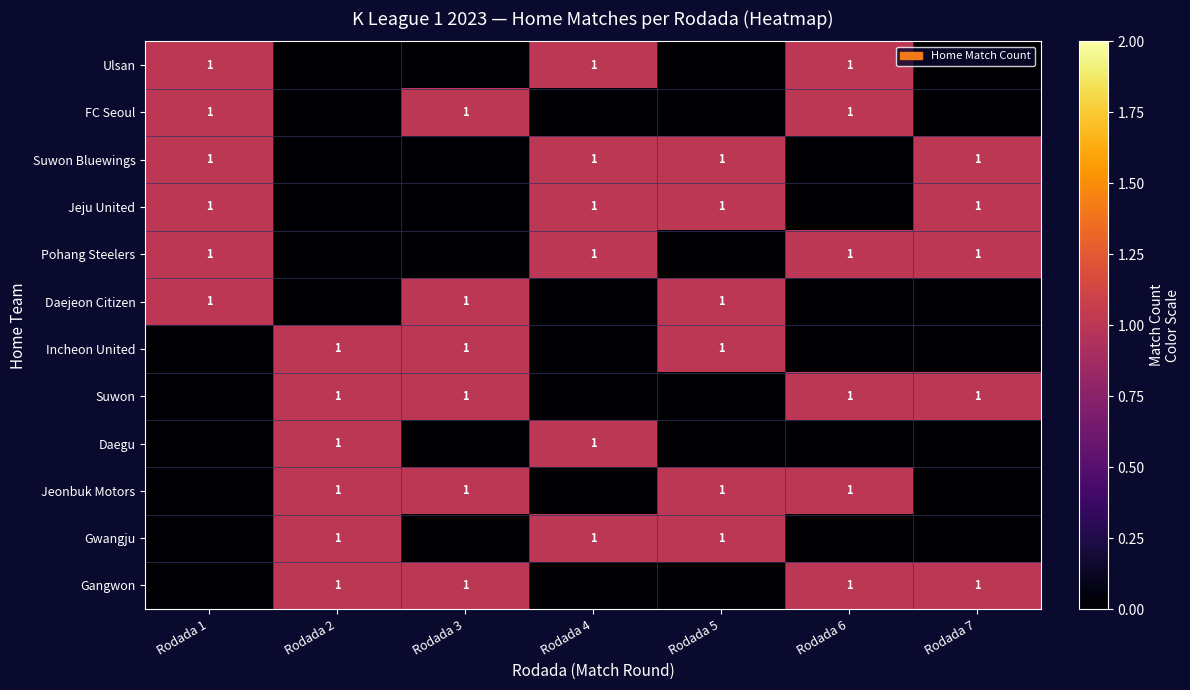

True or false: Gwangju has a value of 1 at Rodada 2.

True